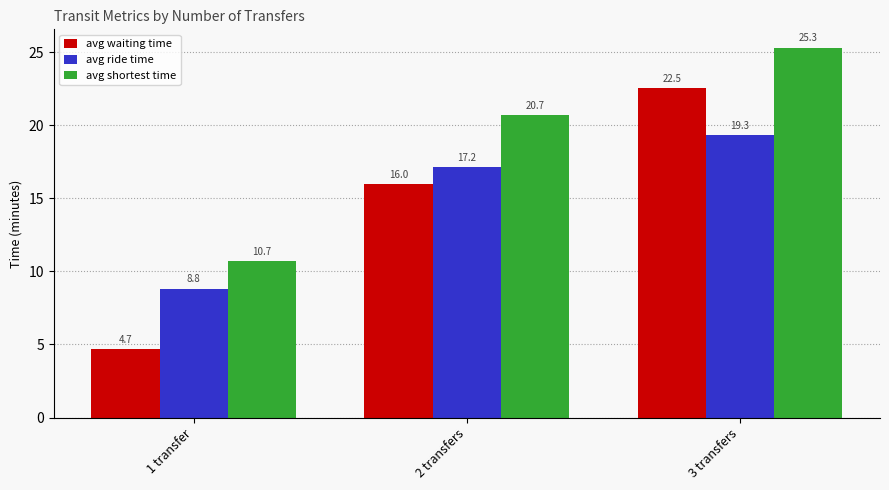

Is the value of avg shortest time at 3 transfers greater than the value of avg ride time at 1 transfer?

Yes